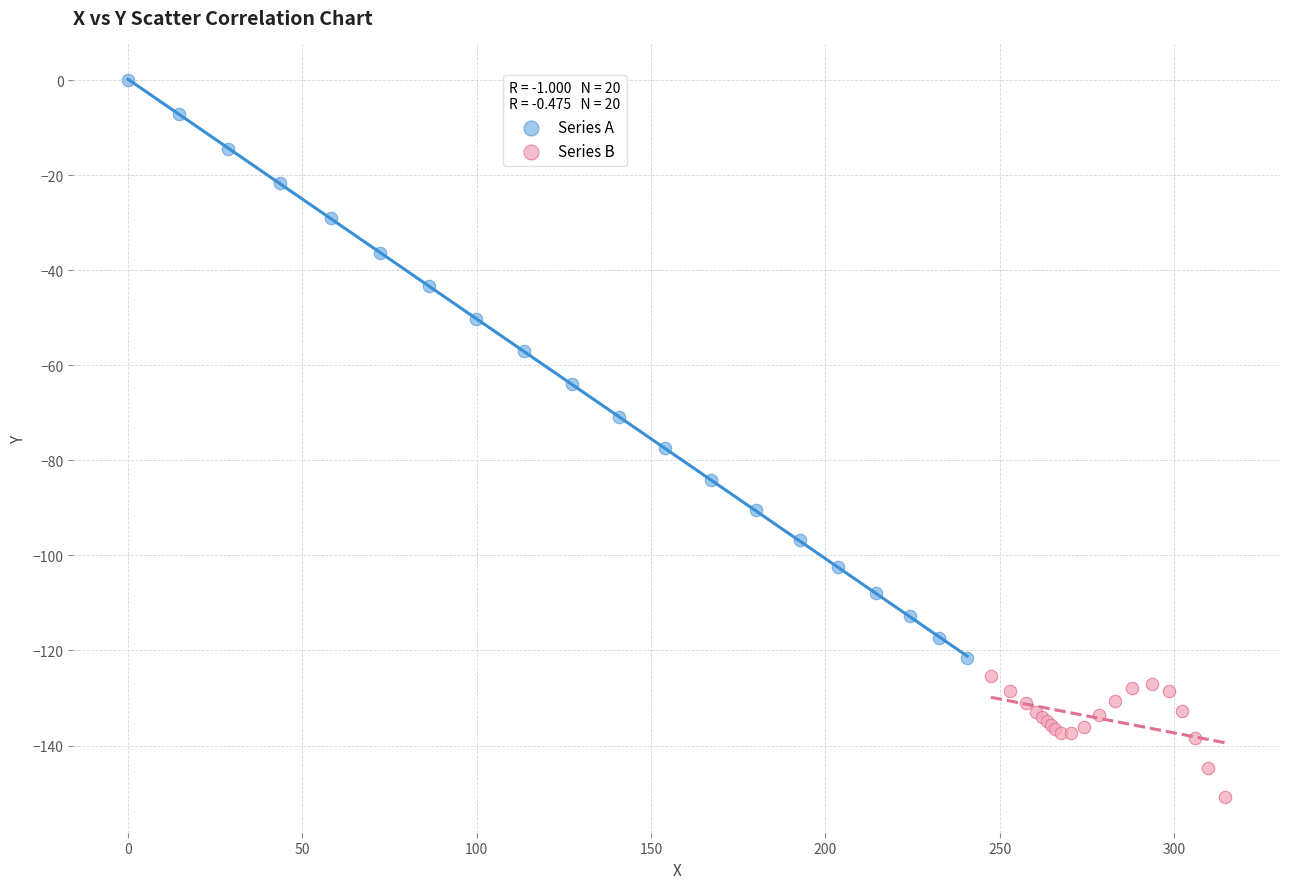

Which series has the widest spread of Y values?

Series A